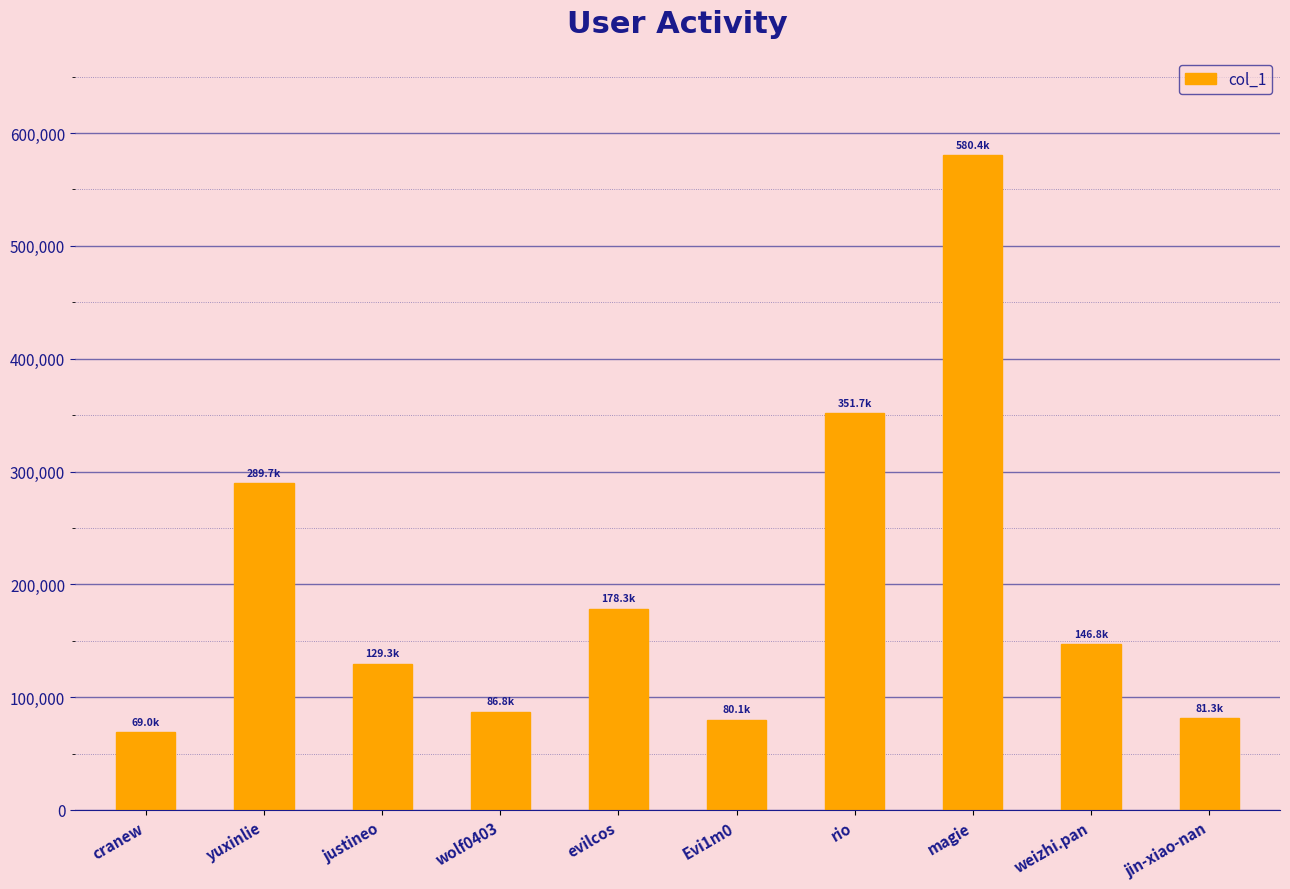

What is the label of the 1st bar from the left?

cranew